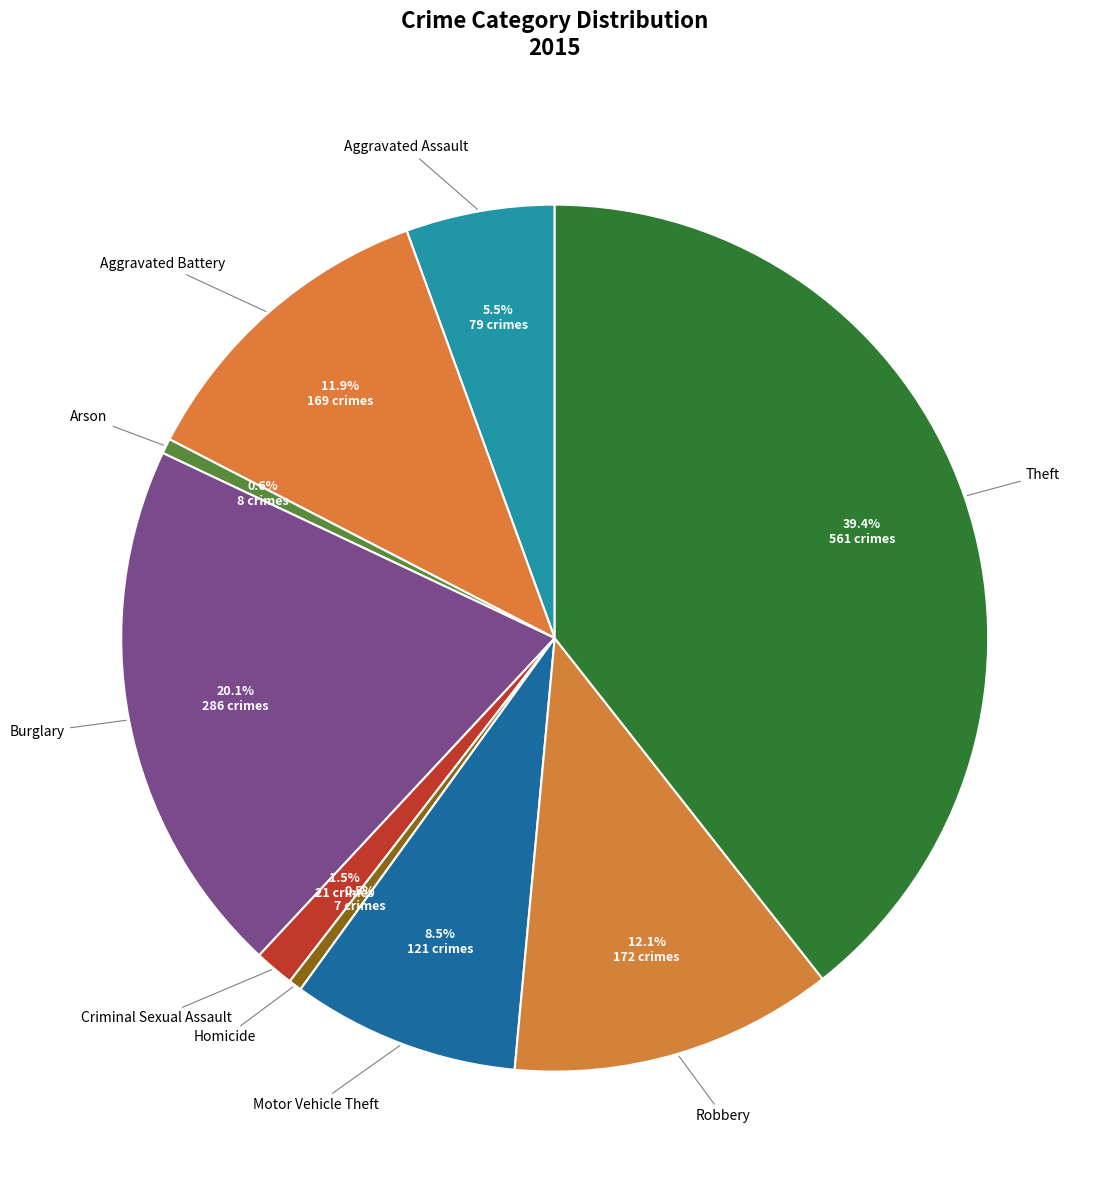

How many segments does this pie chart have?

9